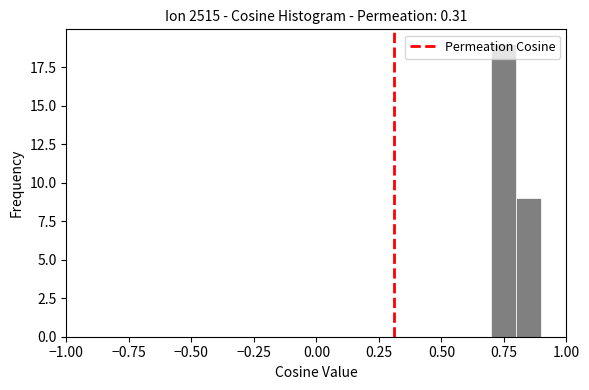

Read against the x-axis, roughly where is the centre of the tallest bar?

0.75